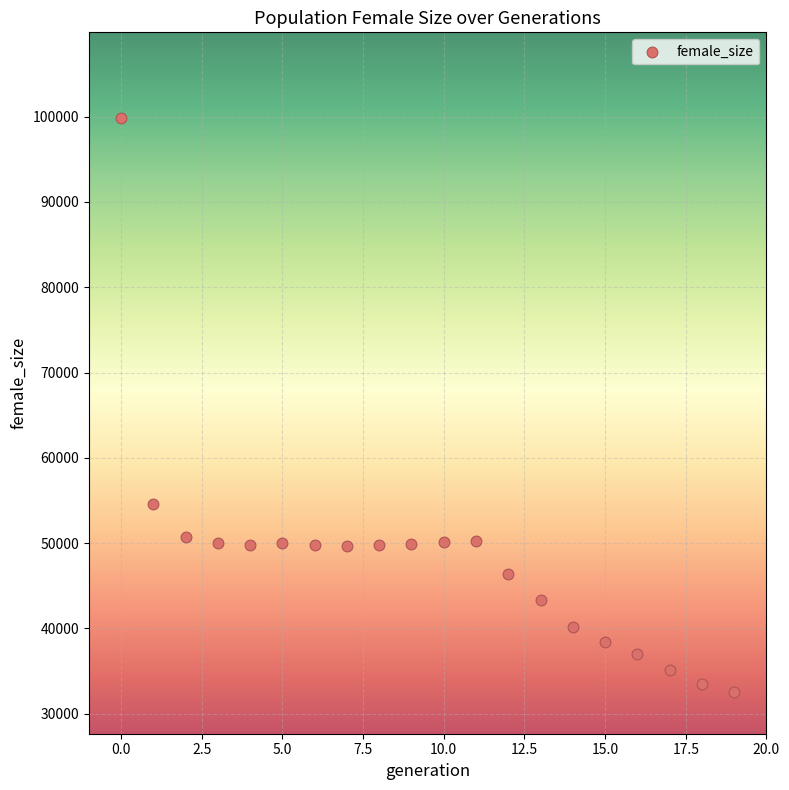

What is the range of Y values (max minus min)?

67370